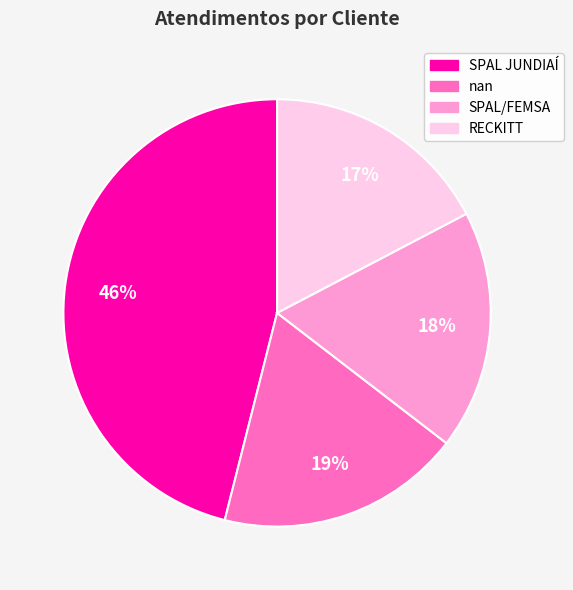

The RECKITT slice represents 17% of the pie. True or false?

True